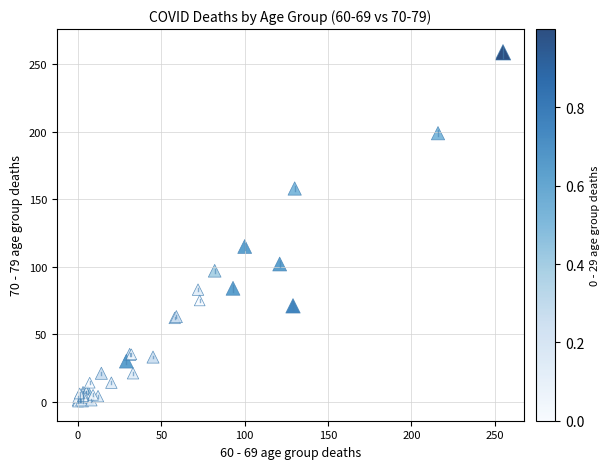

What Y value in the scatter plot is closest to 129?

115